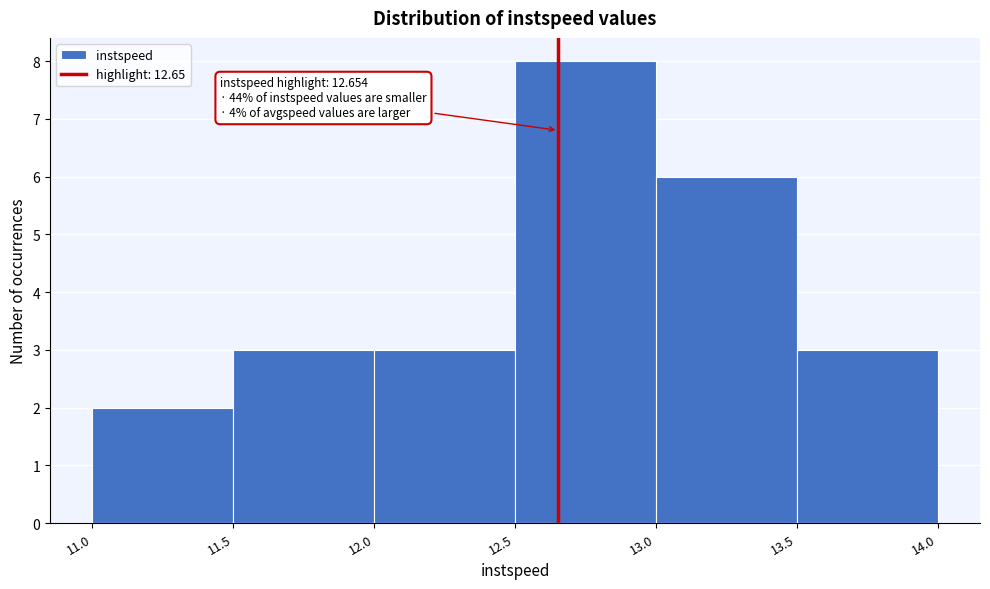

Over which range of the x-axis is the bar tallest?

12.5 to 13.0